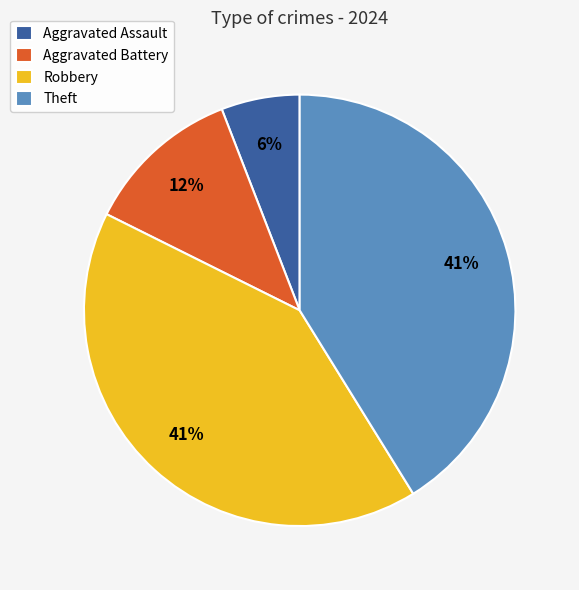

What is the ratio of the value at Aggravated Battery to the value at Aggravated Assault?

2.0